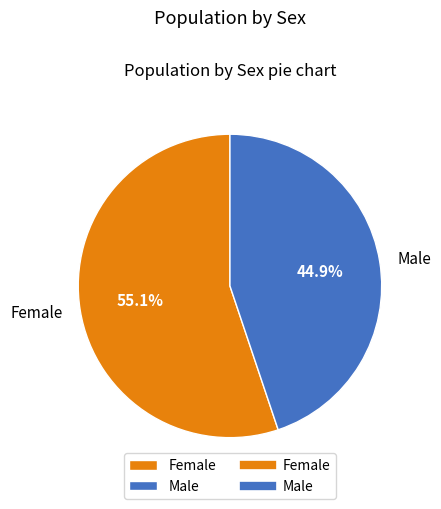

True or false: Female accounts for 41% of the total.

False